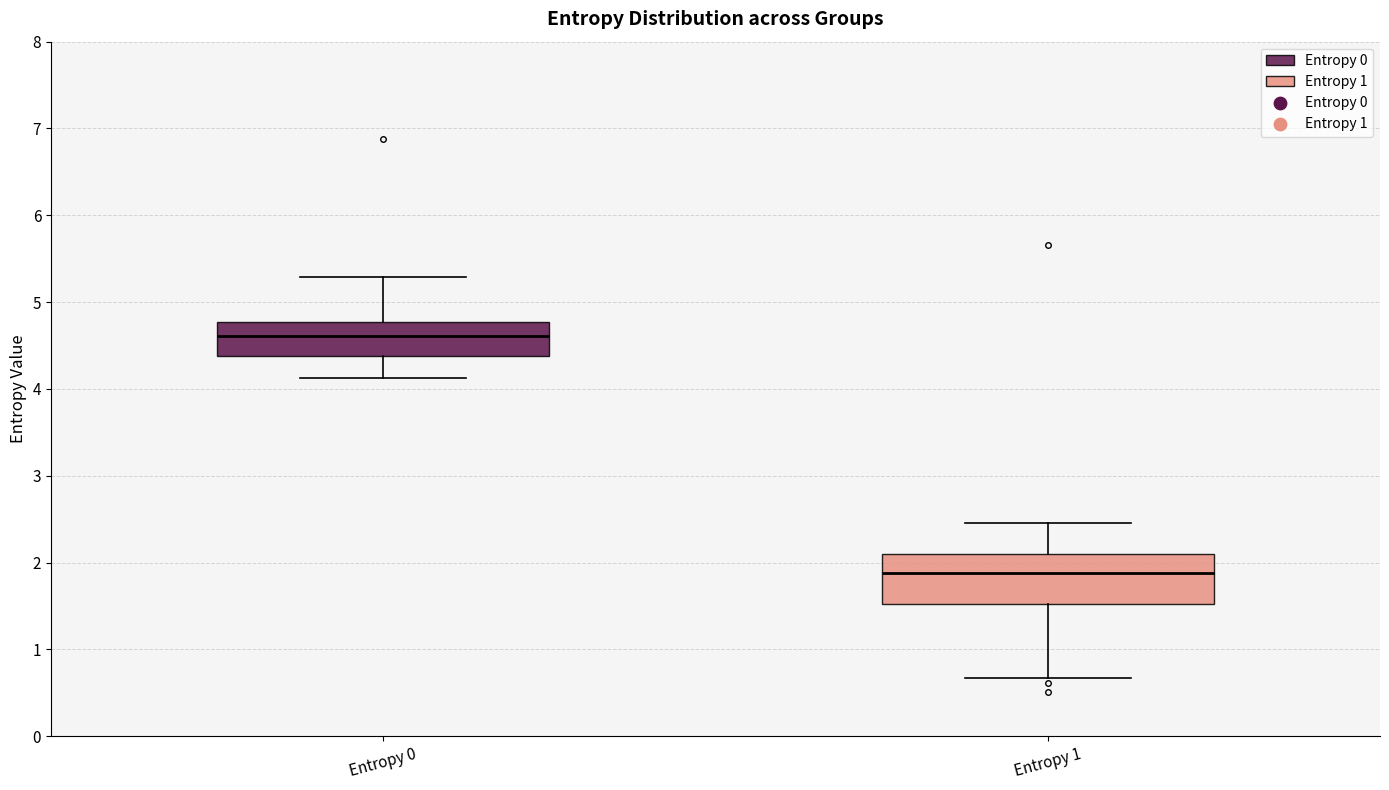

Where does the lower whisker of the box for Entropy 0 end on the y-axis? The values are not printed on the chart, so give them approximately, as read against the axis.

4.1